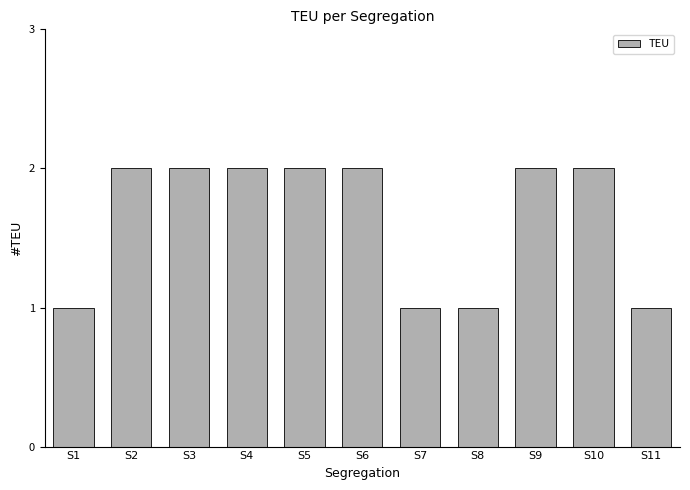

How many categories are shown in the chart?

11